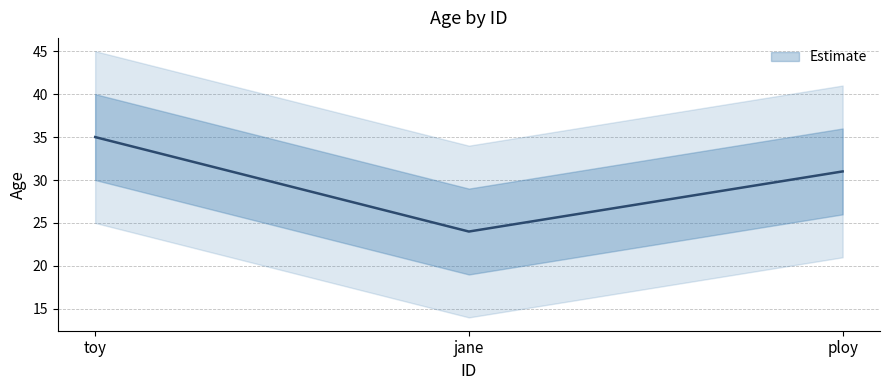

The chart shows a value of 24 at jane. True or false?

True